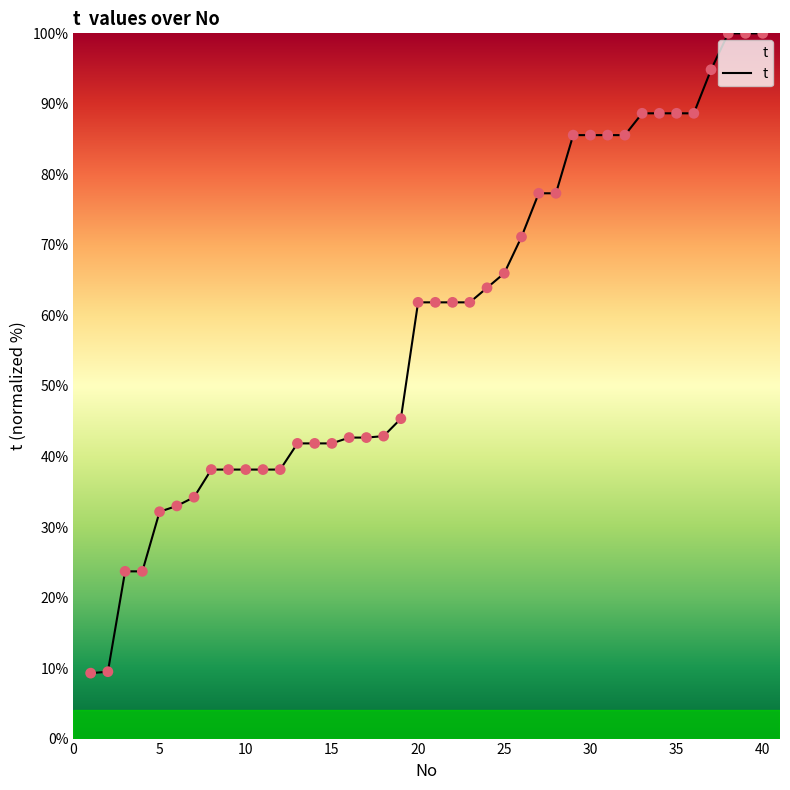

What is the minimum value shown in the chart?

9.3